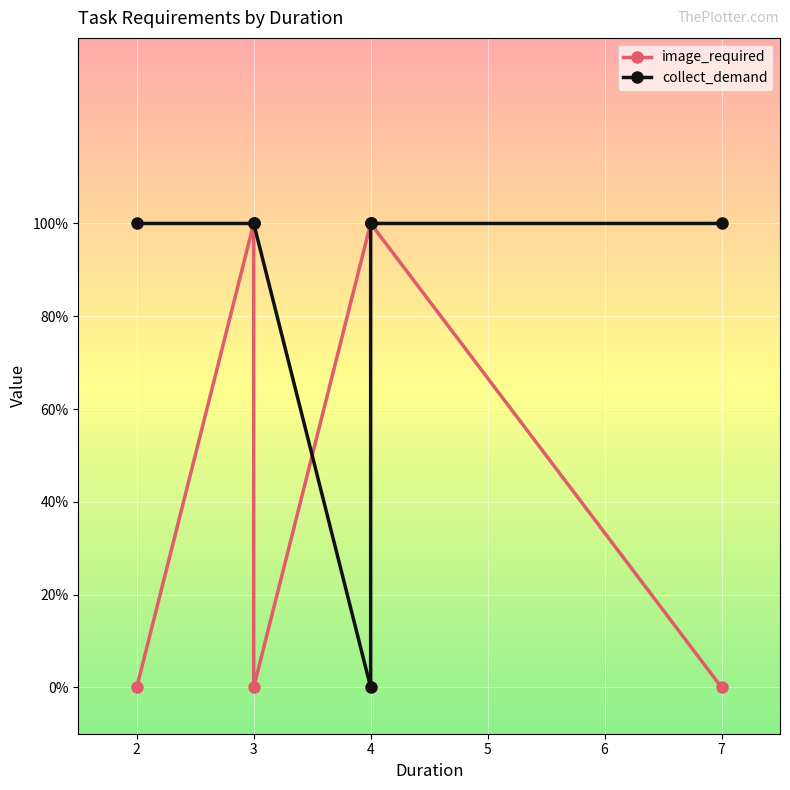

Which category has the lowest value across all series?

2